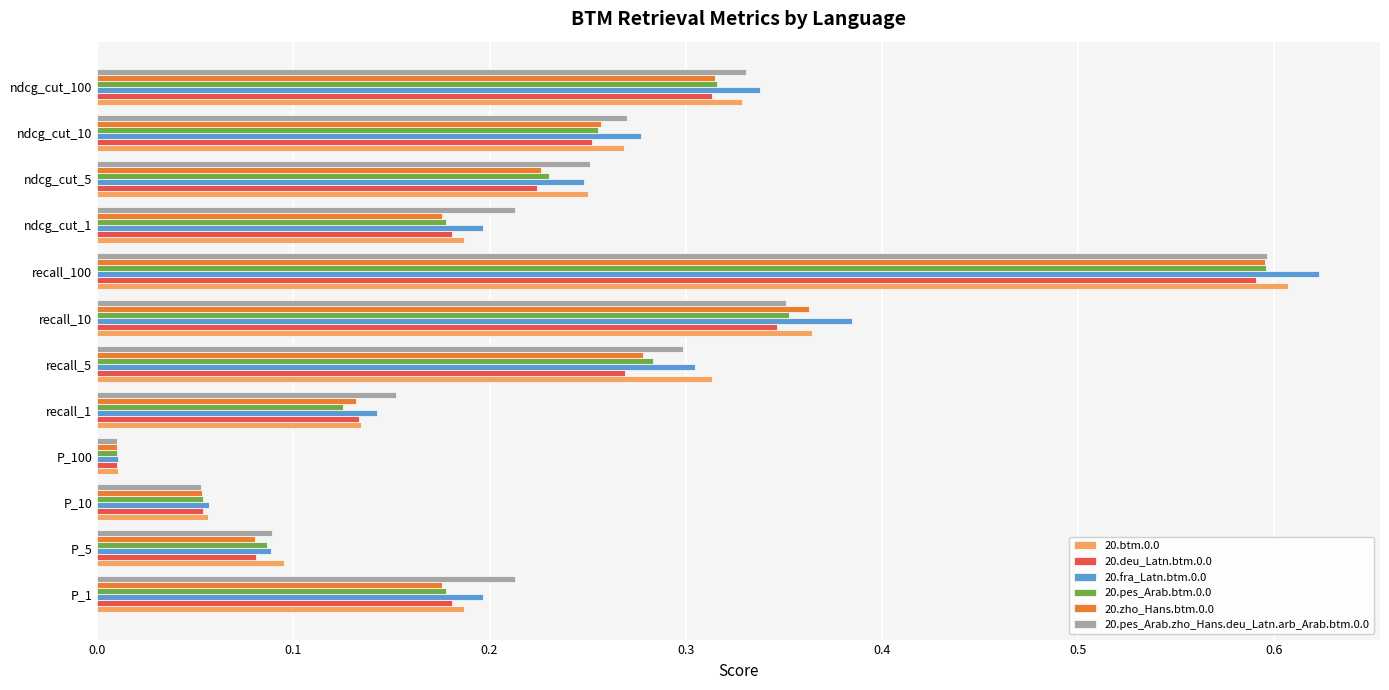

At which label does 20.pes_Arab.btm.0.0 reach its minimum?

P_100